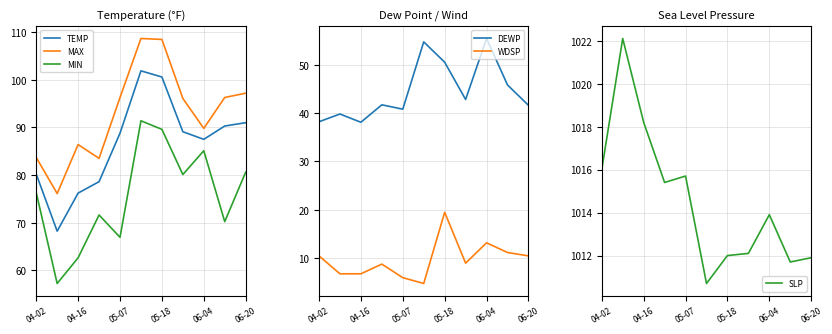

What are all the series names shown in the legend?

TEMP, MAX, MIN, DEWP, WDSP, SLP